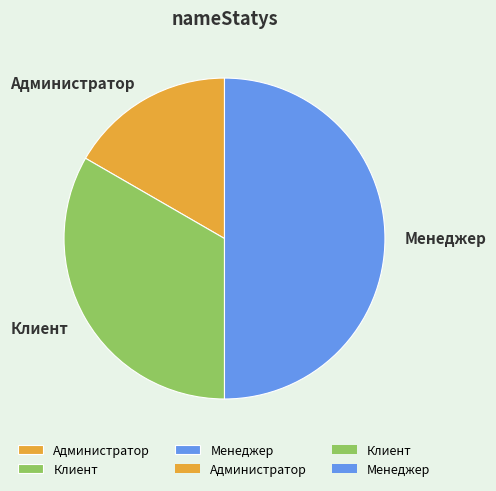

Combined, do Менеджер and Клиент account for over 50%?

Yes